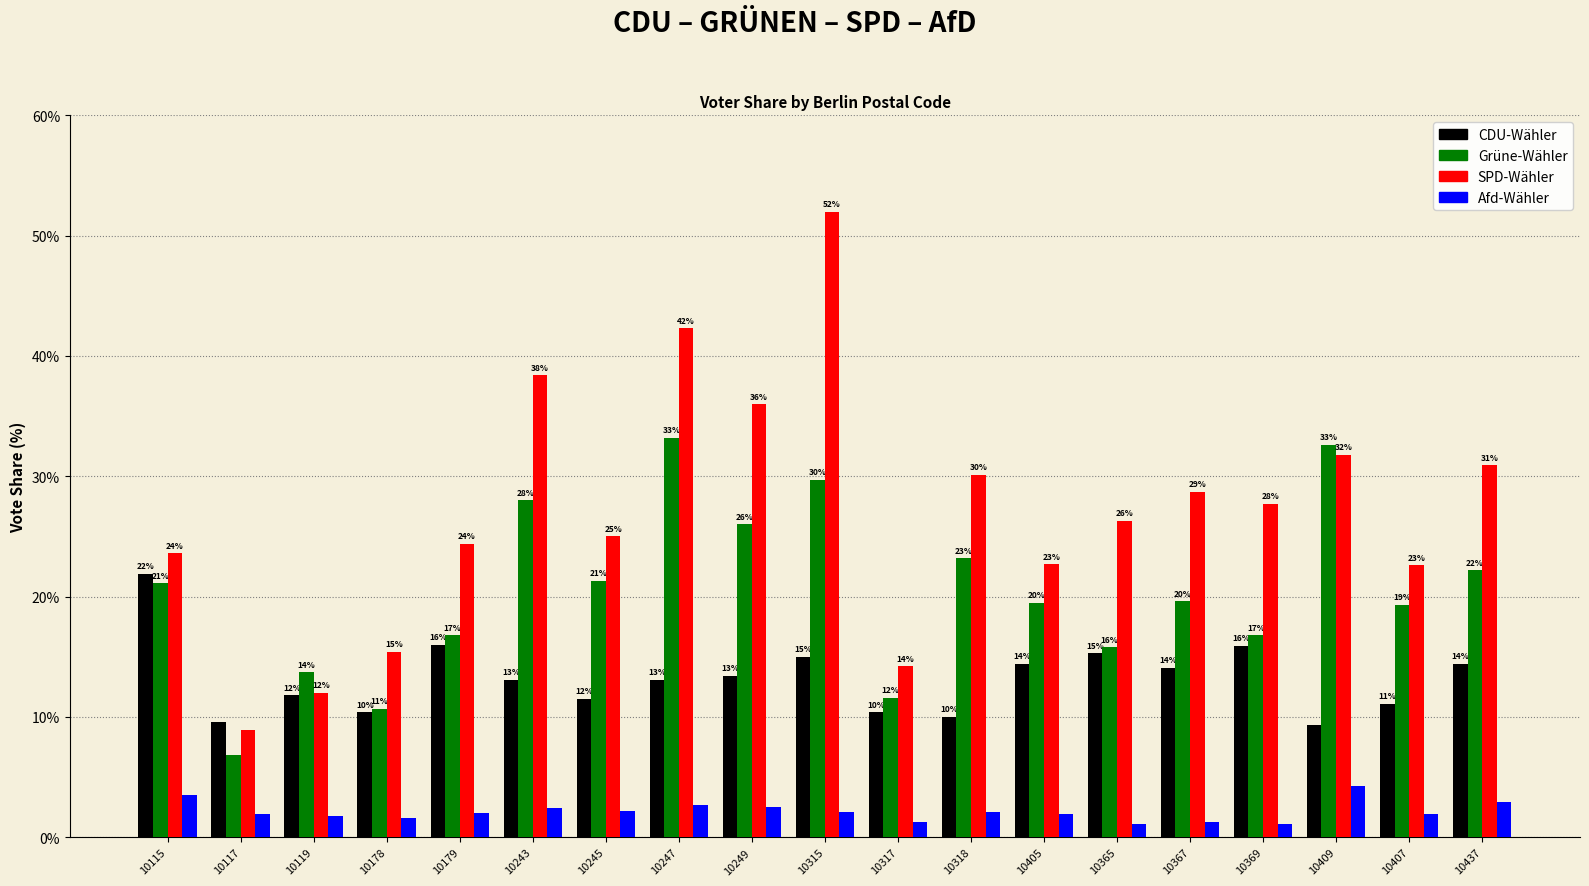

At how many categories does at least one series exceed 47?

1